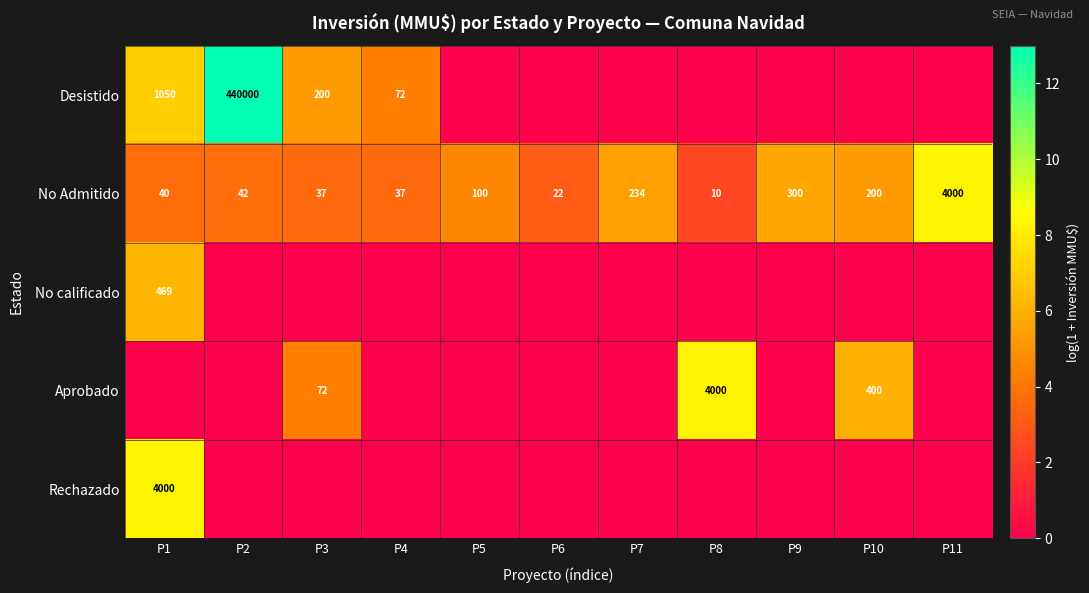

The value of No Admitido at P2 is 2.4. True or false?

False